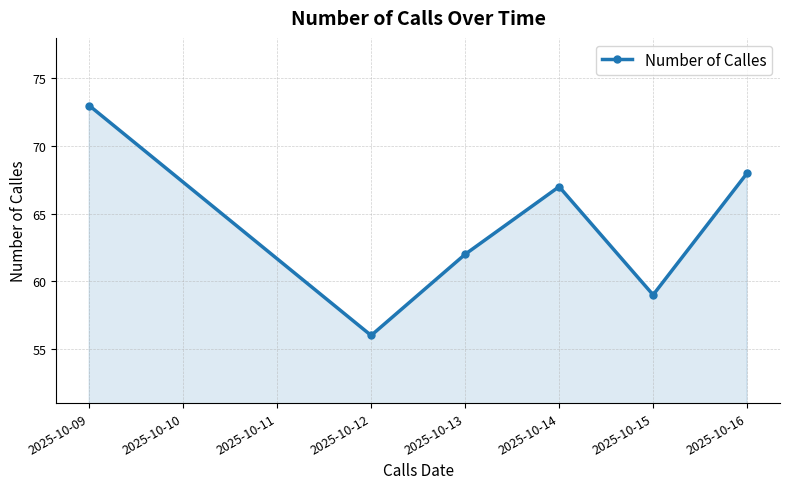

What is the smallest value displayed?

56